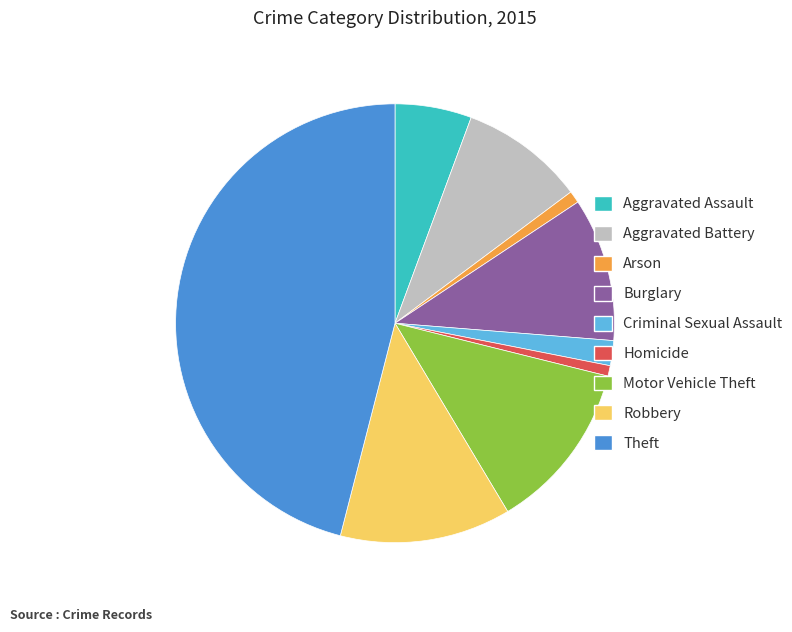

Which category has the biggest portion of the pie?

Theft